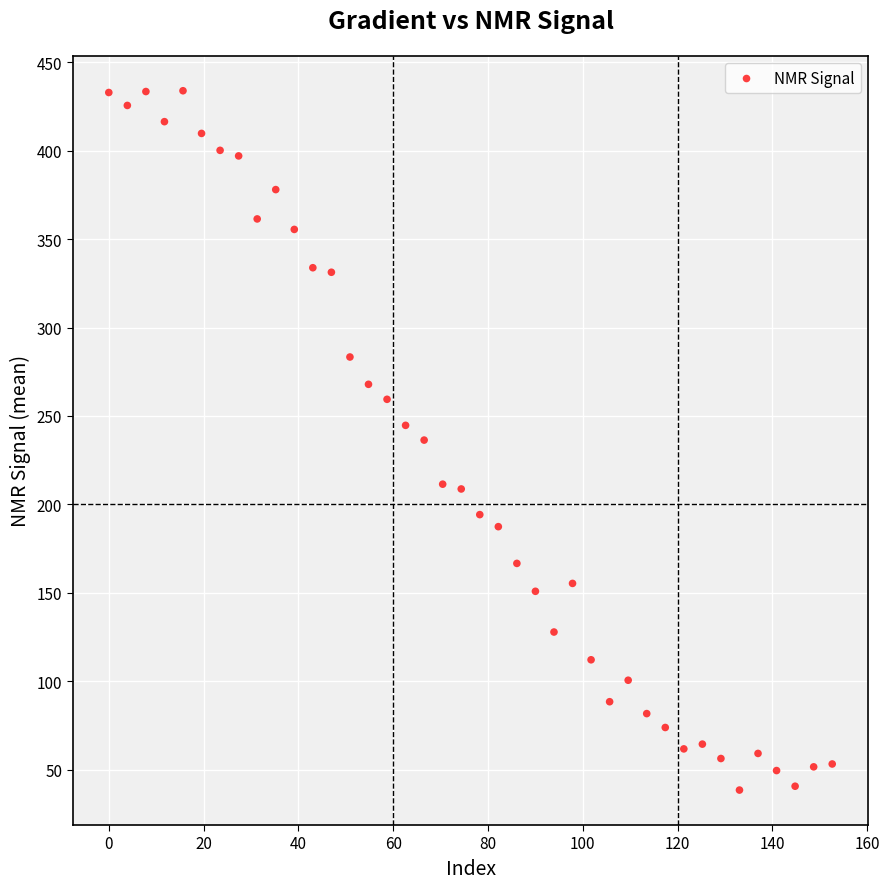

What is the range of Y values (max minus min)?

395.5